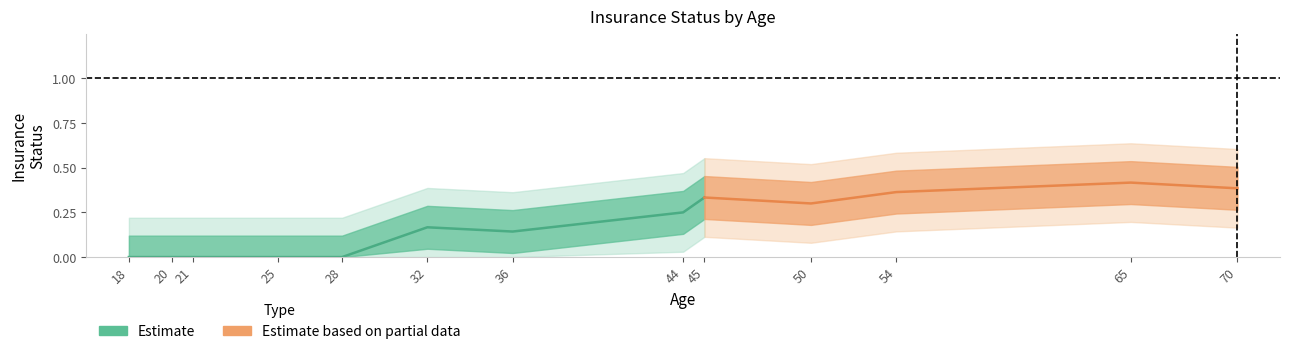

How many data points does each series have?

13